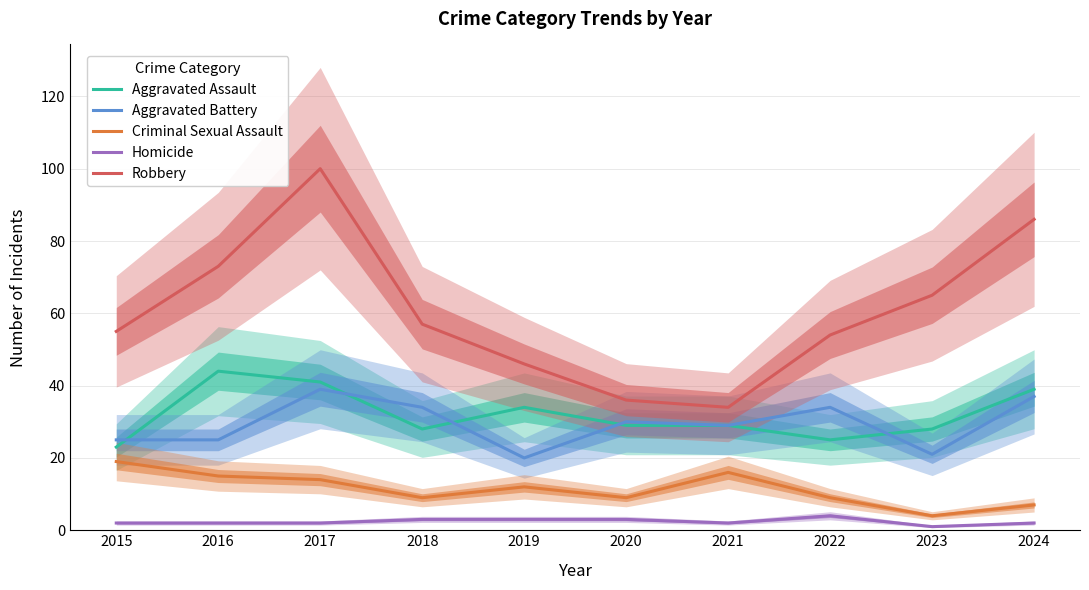

At how many categories does at least one series exceed 45?

8